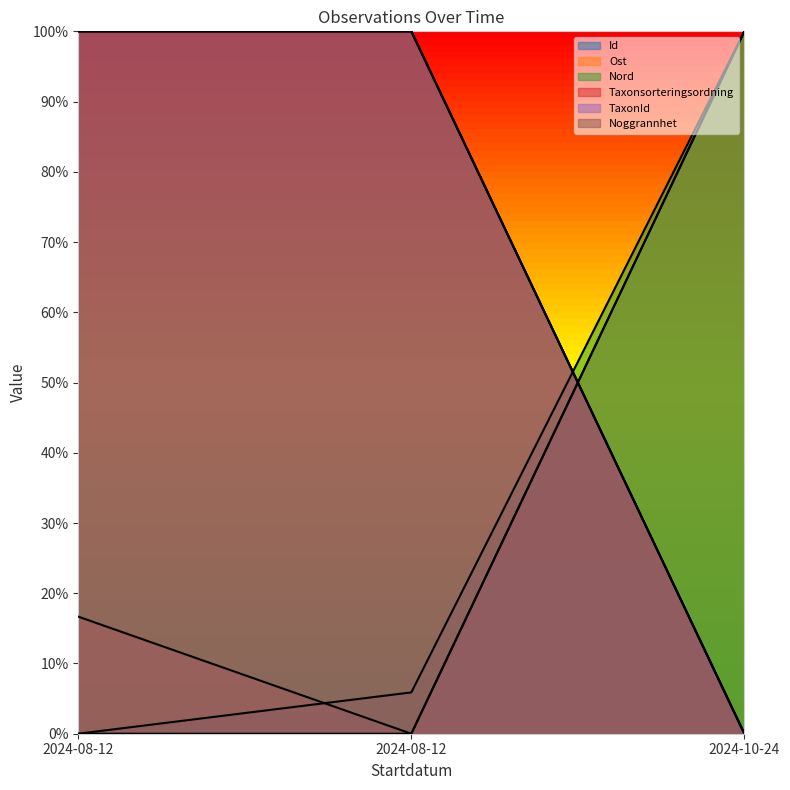

How many categories are shown in the chart?

3